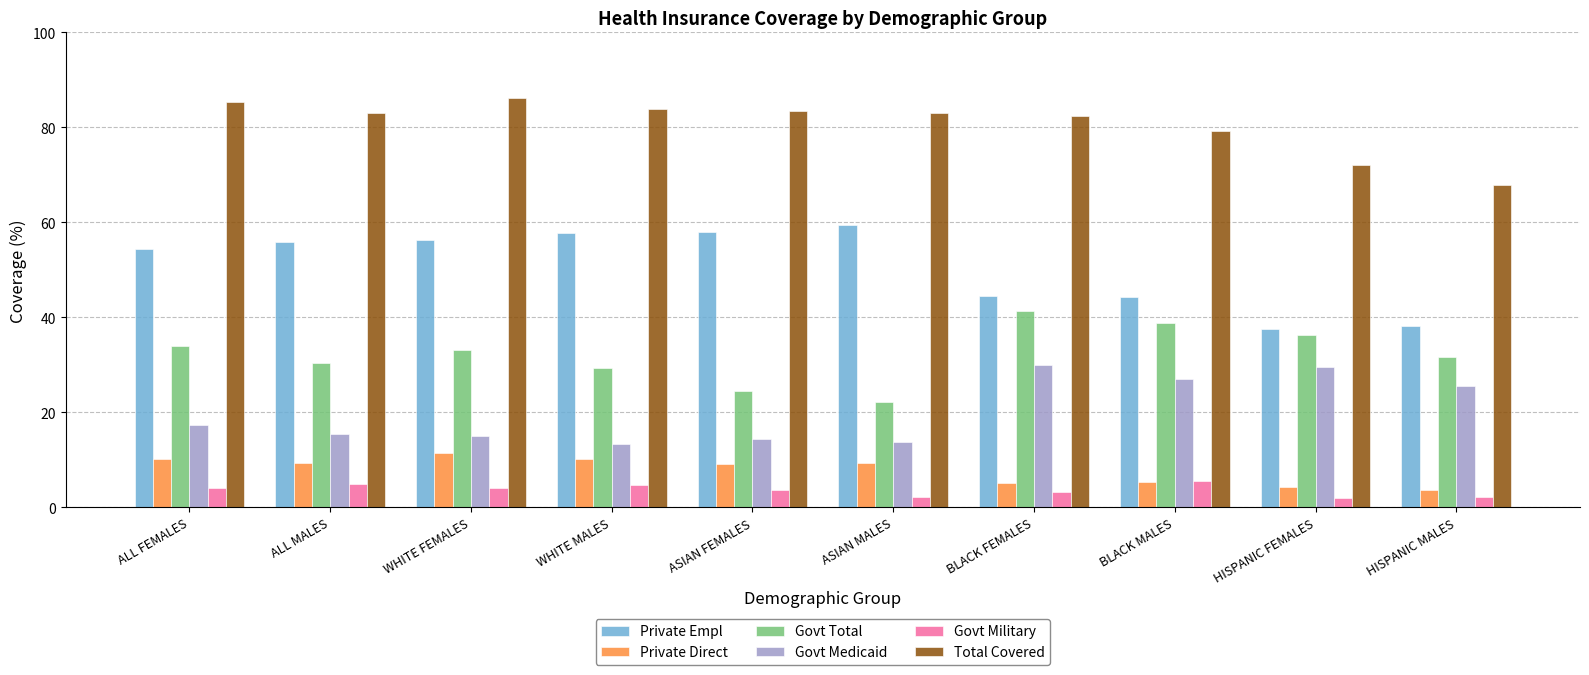

Which series has the largest total across all categories?

Total Covered